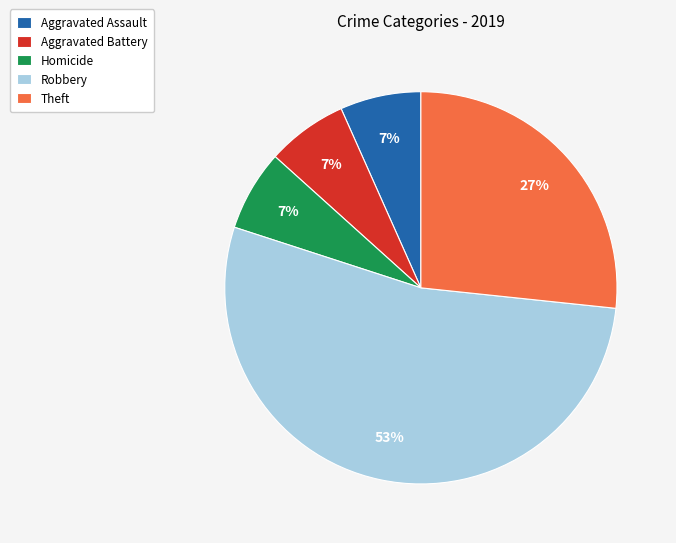

Which category has the biggest portion of the pie?

Robbery